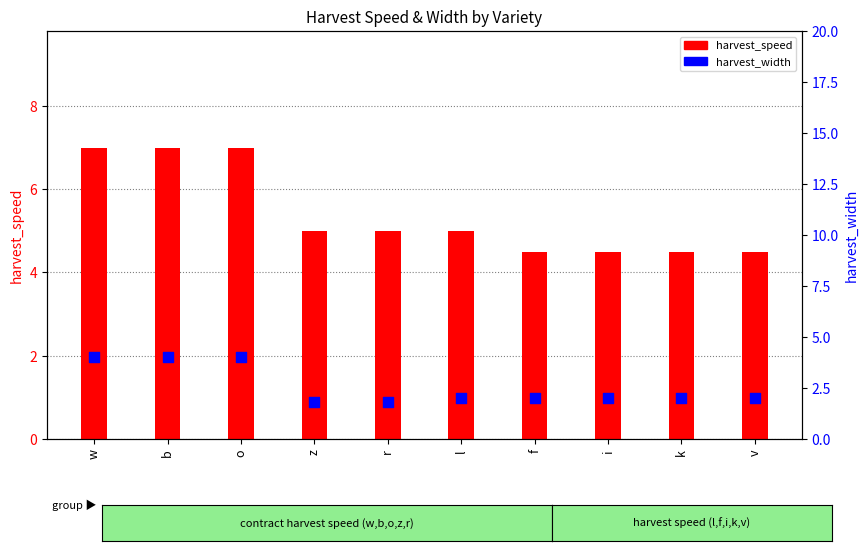

At which category is the sum across all series the highest?

w